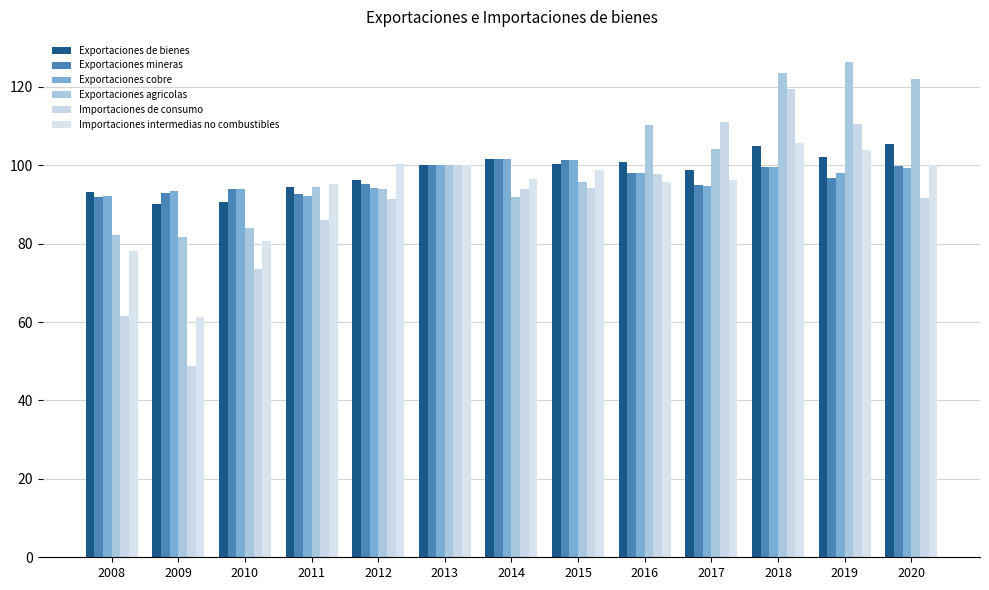

Is the value of Exportaciones de bienes at 2018 greater than the value of Exportaciones agricolas at 2013?

Yes